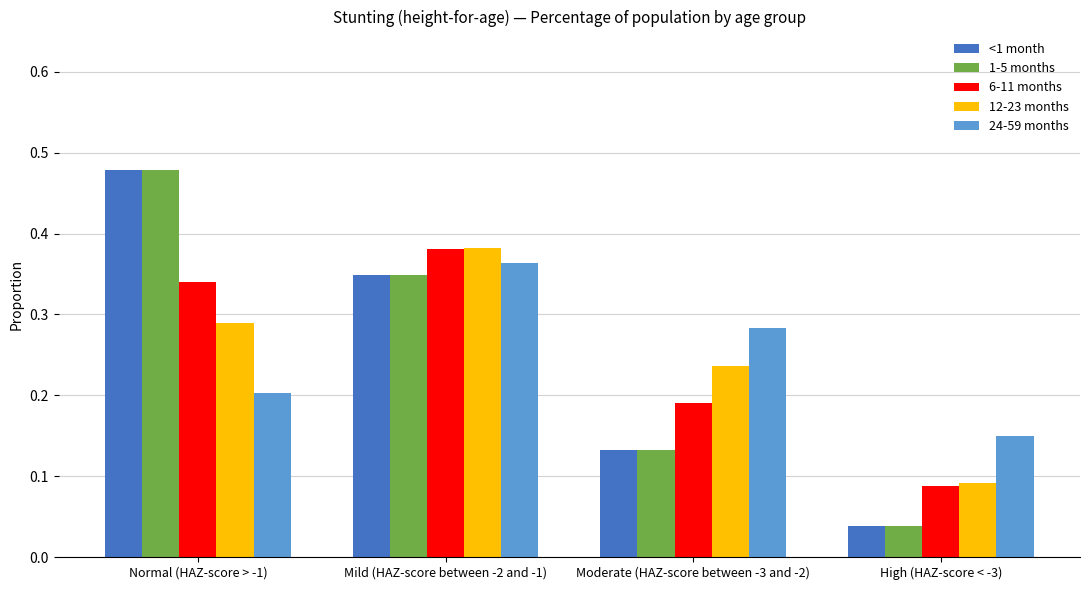

How many categories are shown in the chart?

4